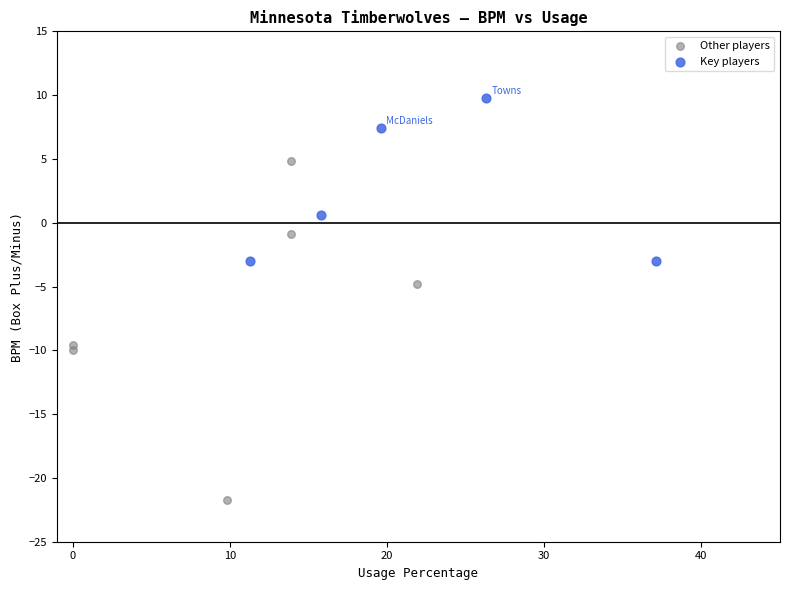

Which series has the largest Y range (max minus min)?

Other players